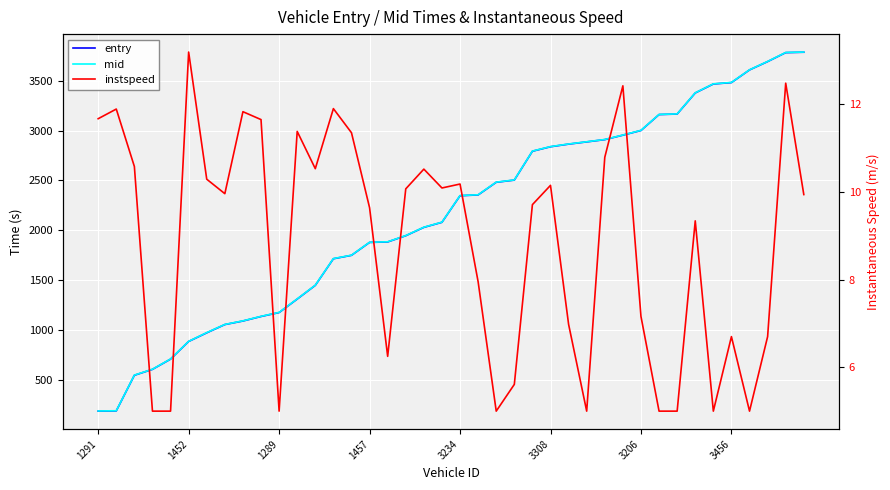

At which label does entry first exceed 2346?

3234